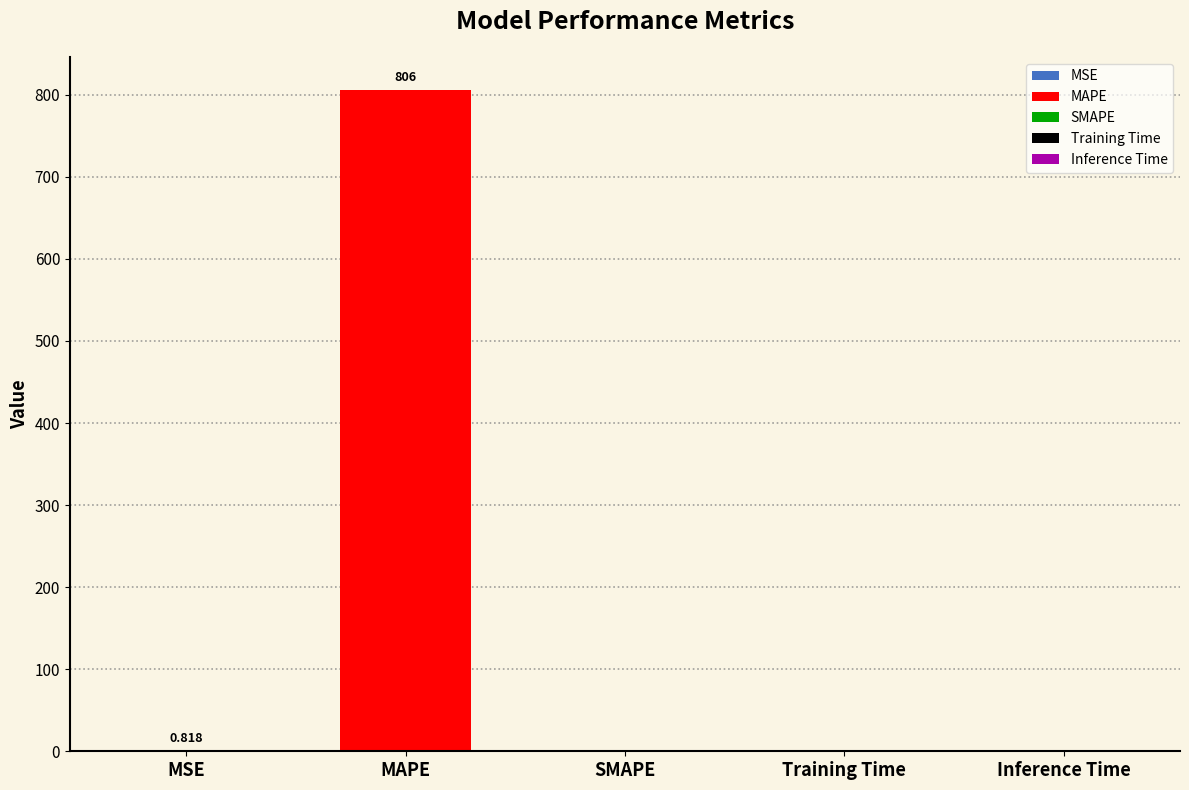

Which has a higher value, SMAPE or MAPE?

MAPE